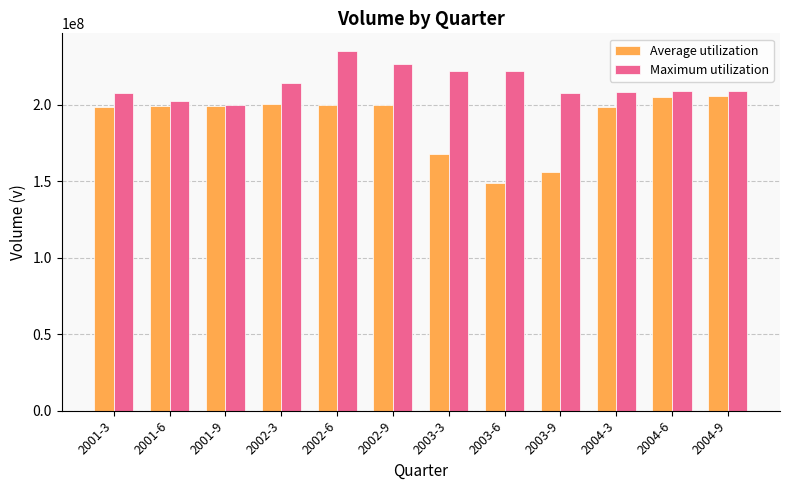

Is it true that Average utilization equals 199042000 at 2001-9?

True